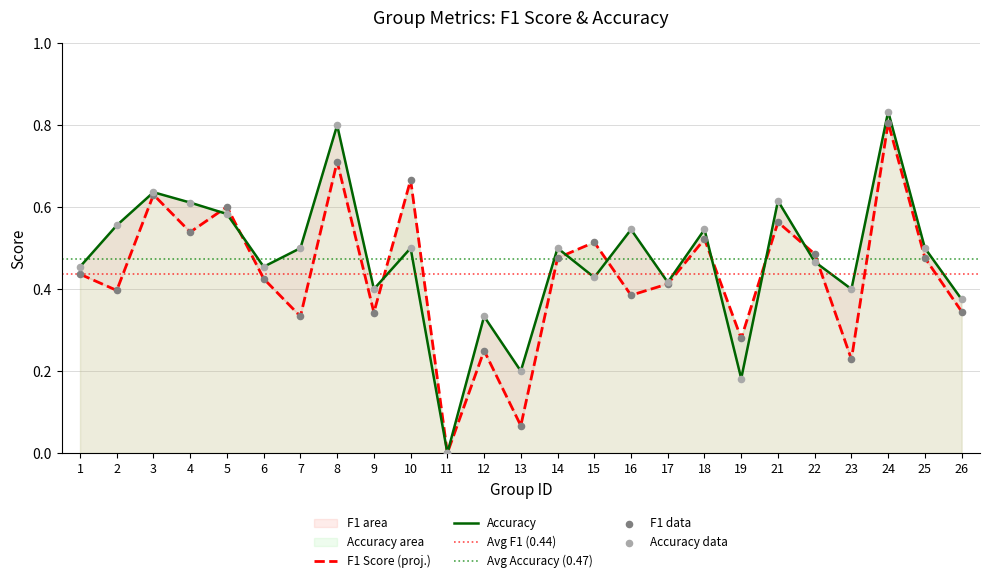

At which category is the sum across all series the highest?

24